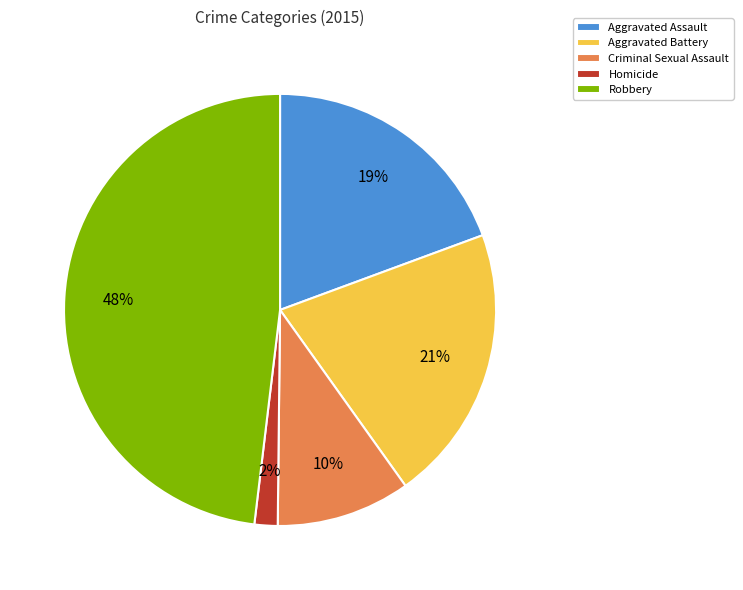

Between Robbery and Aggravated Assault, which is larger?

Robbery